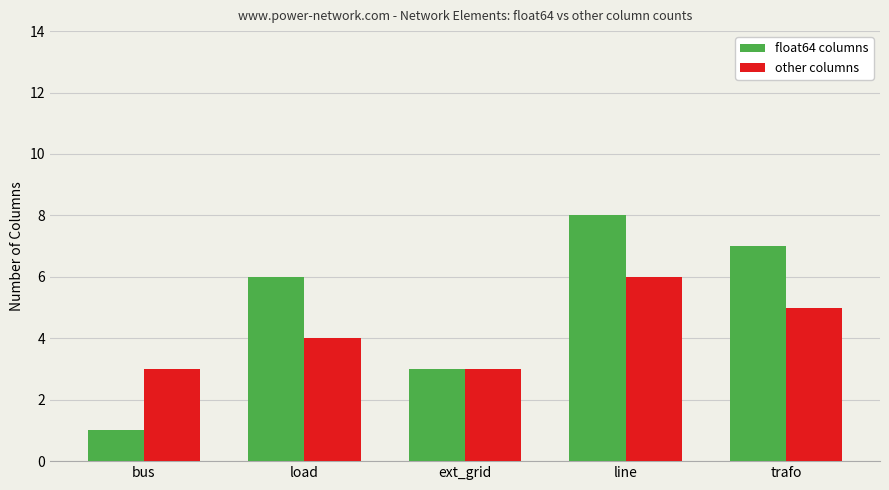

How many float64 columns values are between 3 and 7?

3